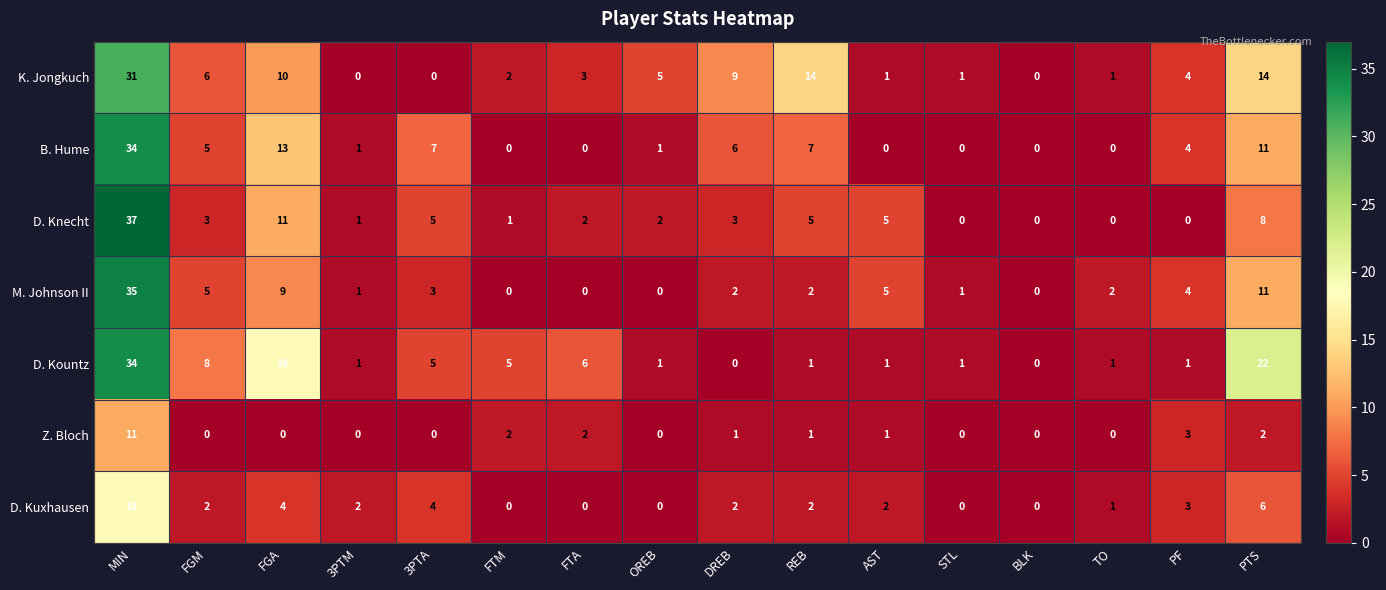

What is the approximate value of K. Jongkuch at MIN, to the nearest 5?

30